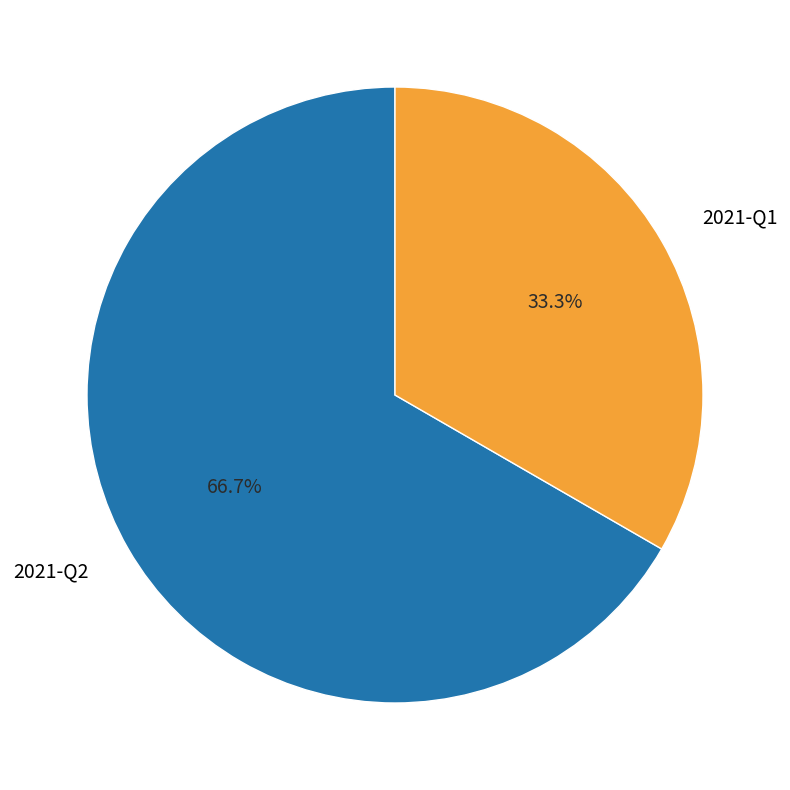

Rank the categories by value from lowest to highest.

2021-Q1, 2021-Q2